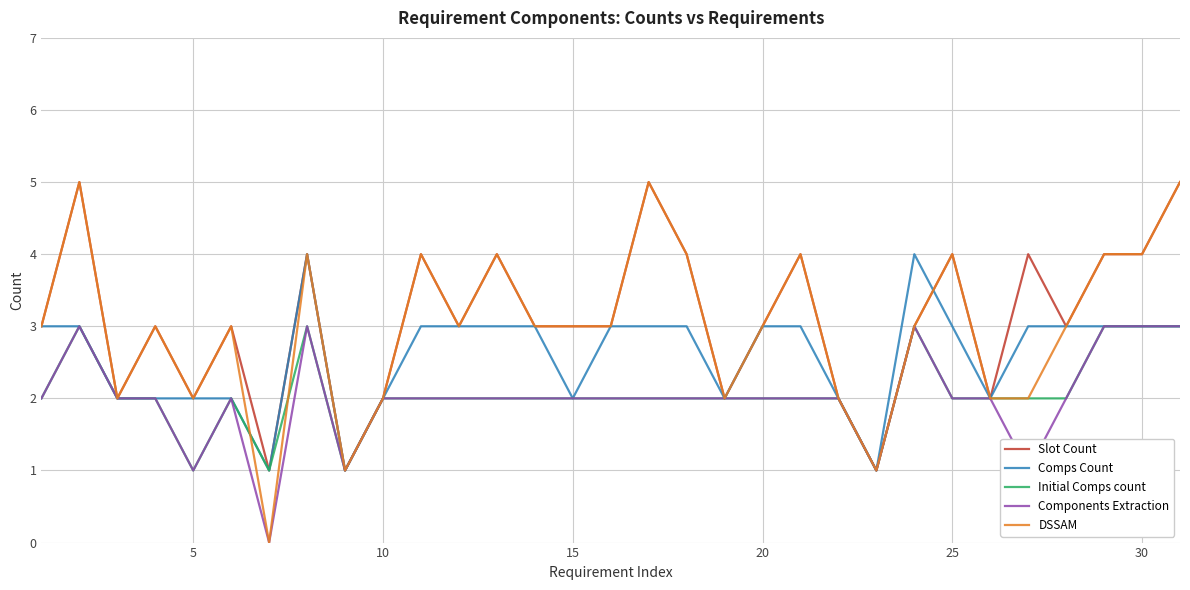

Which series has the largest range (max minus min)?

DSSAM